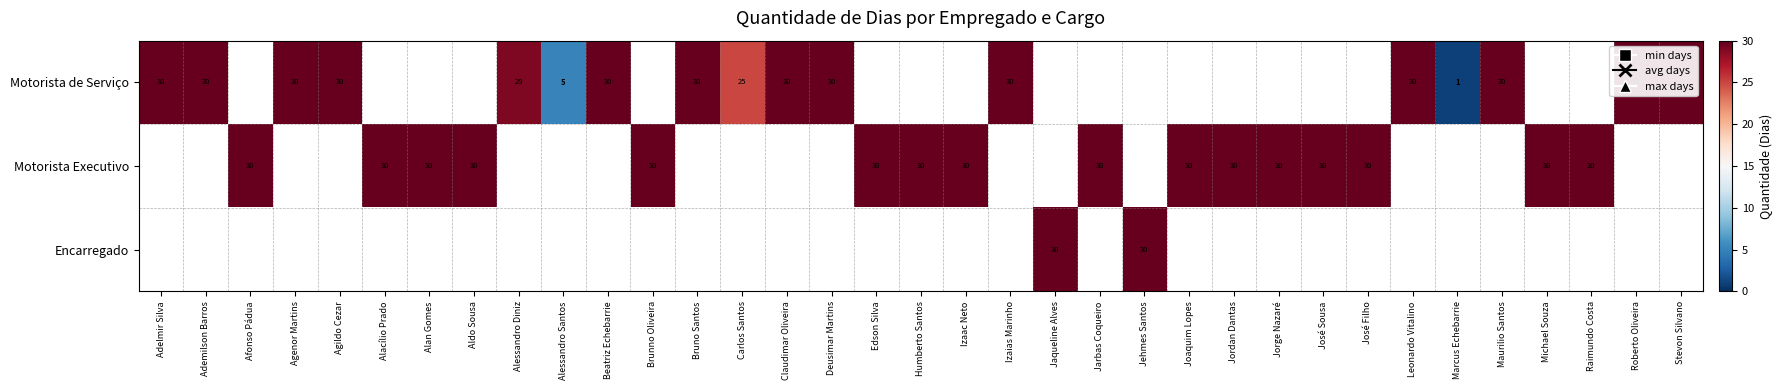

Is it true that Motorista de Serviço equals 2 at Alessandro Santos?

False